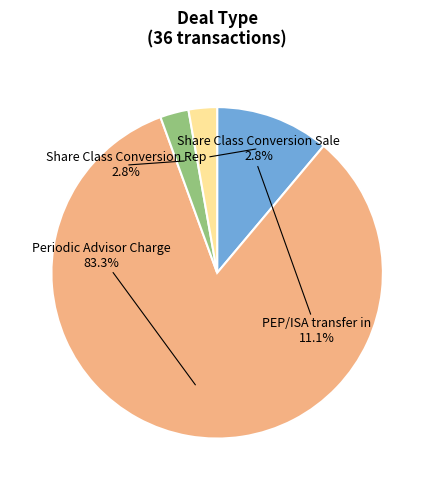

Is there any slice that represents more than half of the pie?

Yes